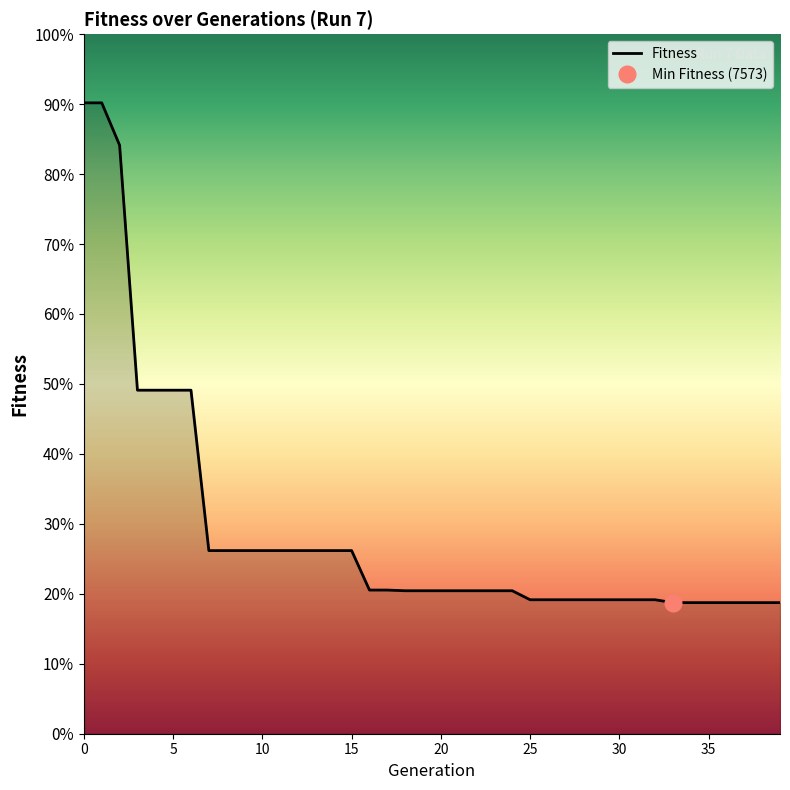

How many lines are shown in the chart?

1